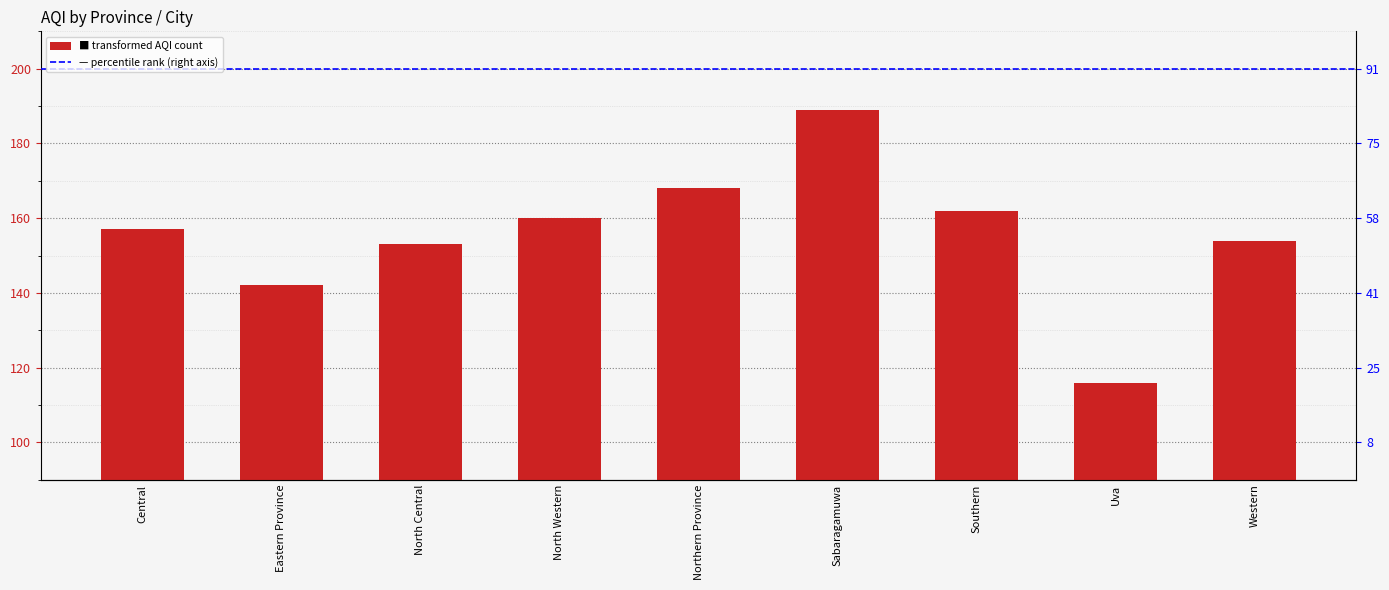

What is the value of the 8th bar from the left?

116